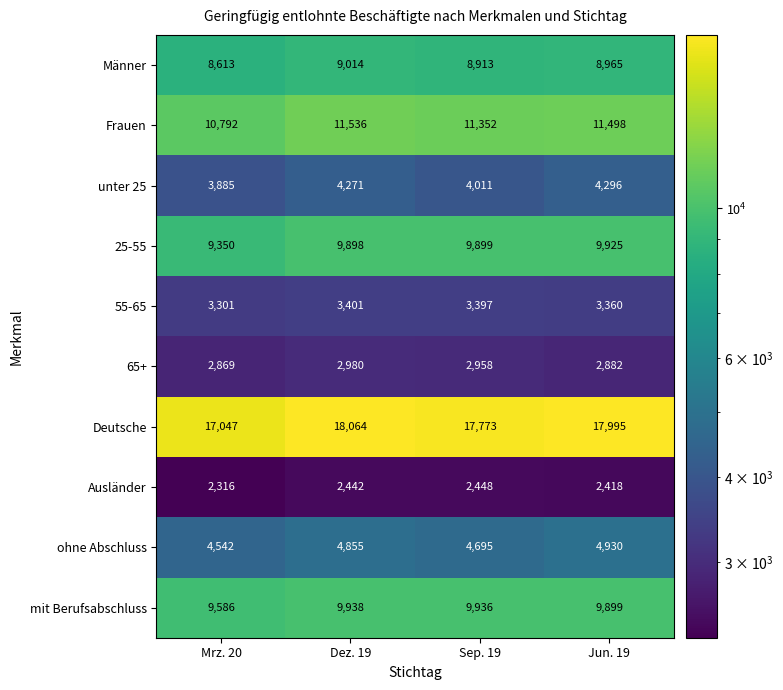

At how many categories does at least one series exceed 16069?

4